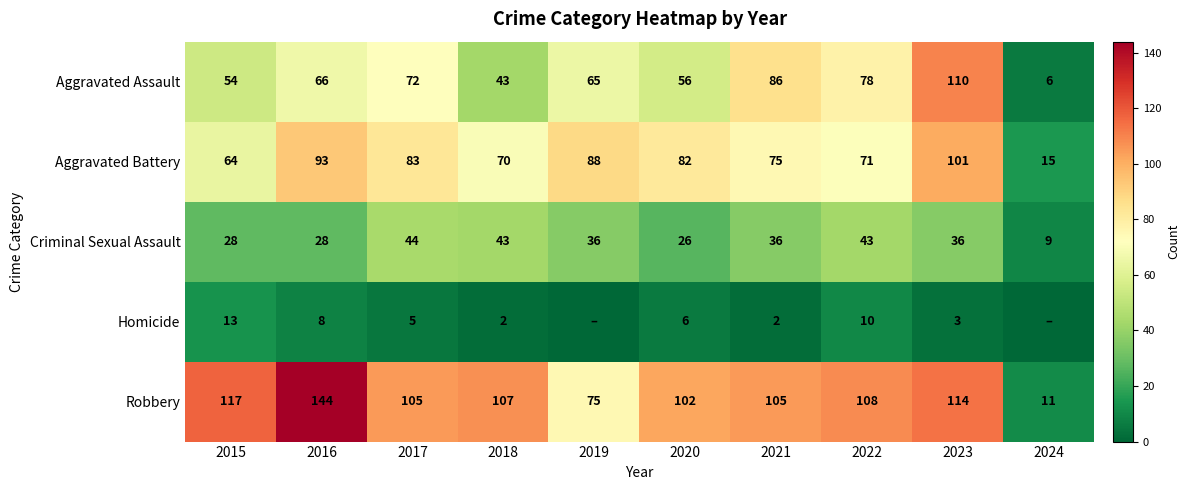

Where does the Criminal Sexual Assault series first go above 36?

2017